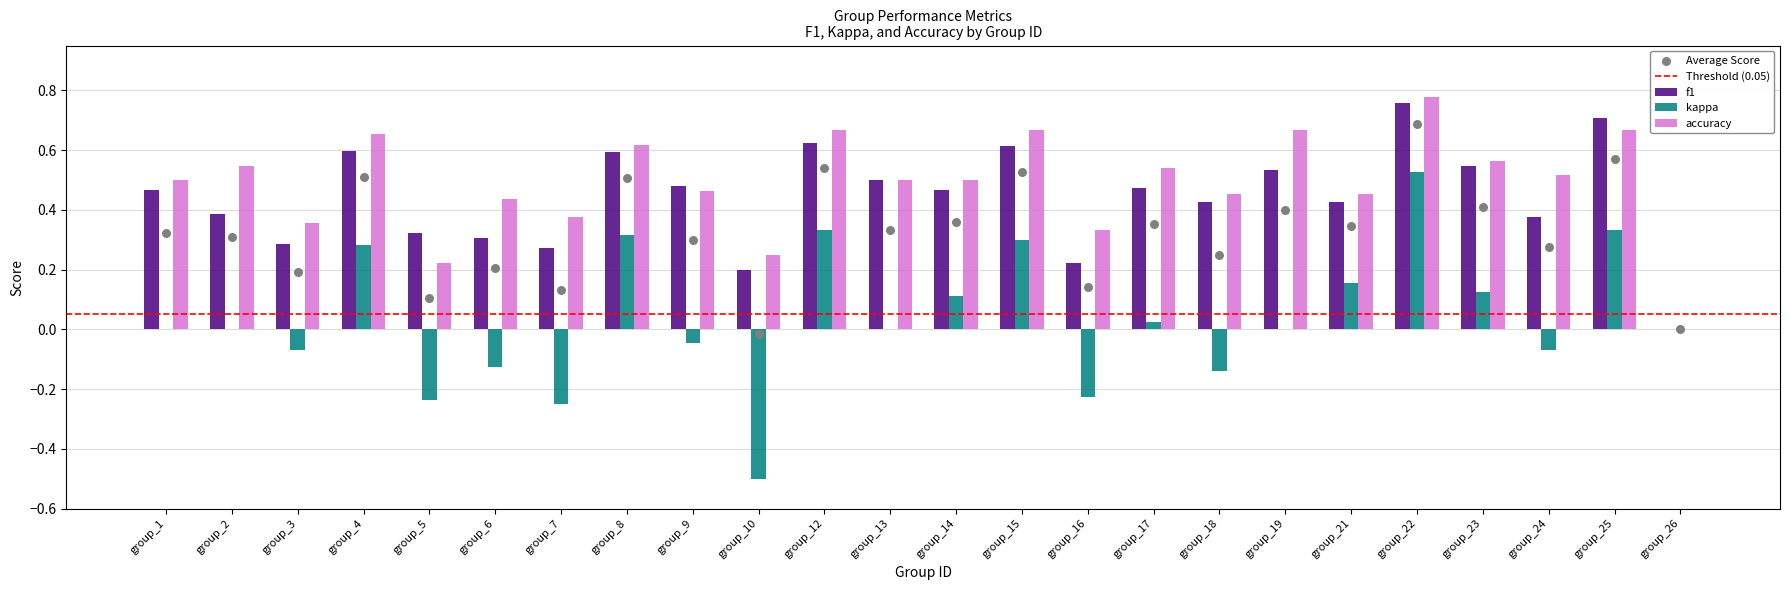

Which series has the largest Y range (max minus min)?

kappa